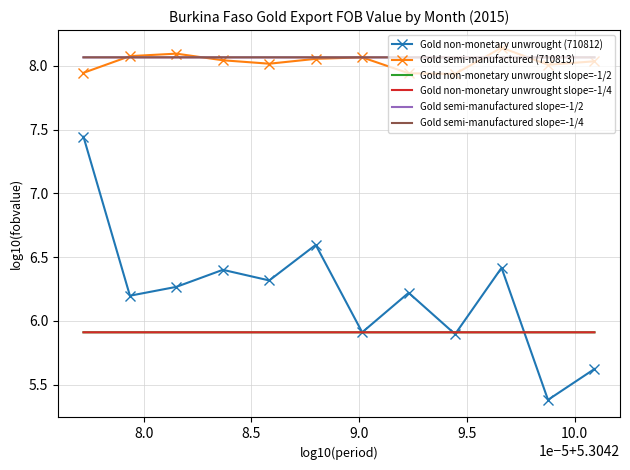

What is the sum of all values?

96.4